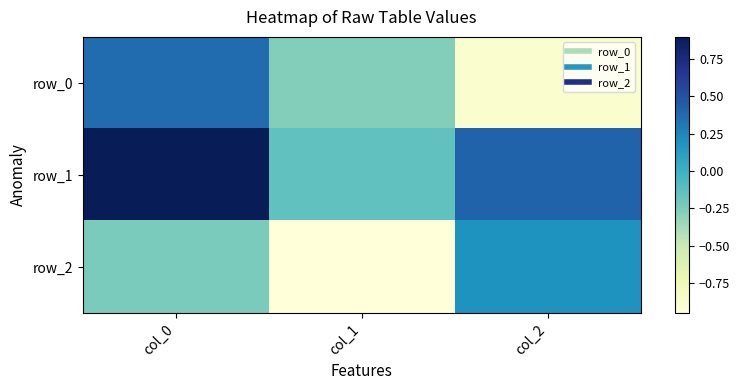

How many positive values does the row_0 series have?

1